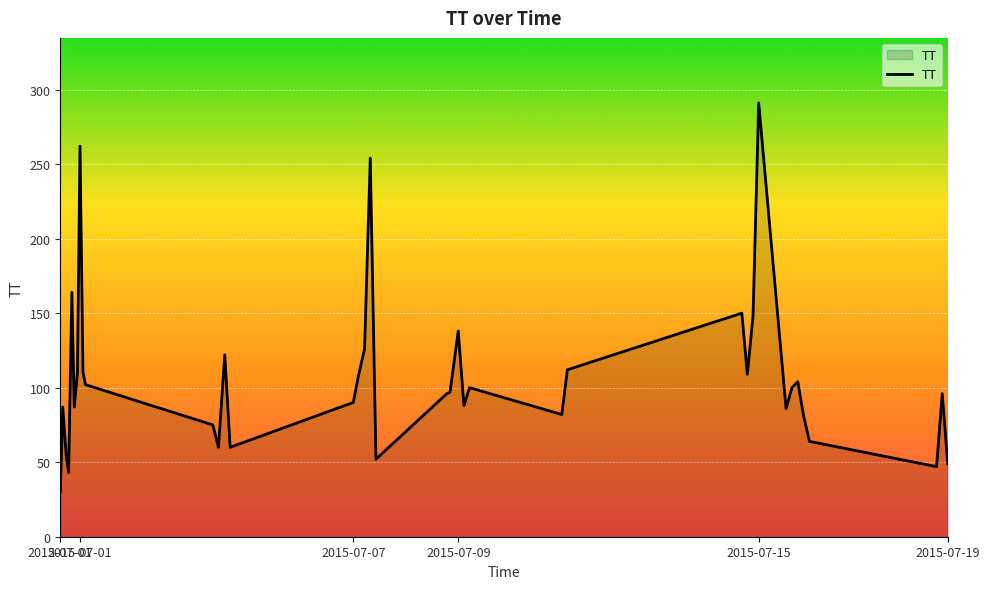

What is the difference between the maximum and minimum values?

261